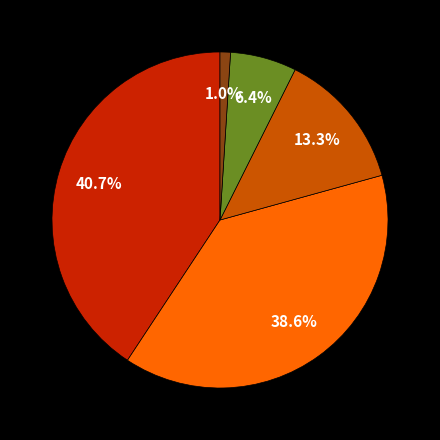

How many slices are in this pie chart?

5